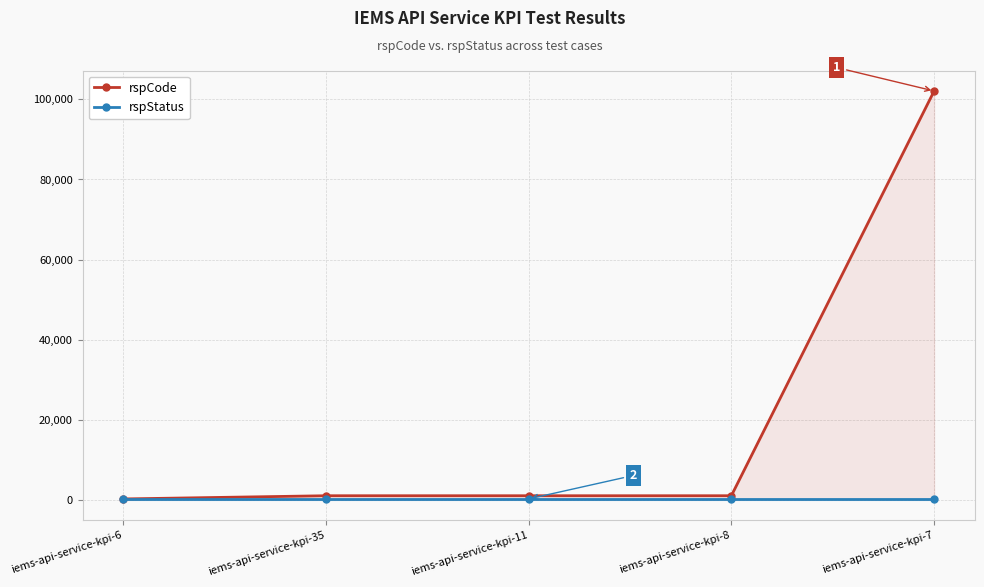

What is the label of the 4th point from the left?

iems-api-service-kpi-8